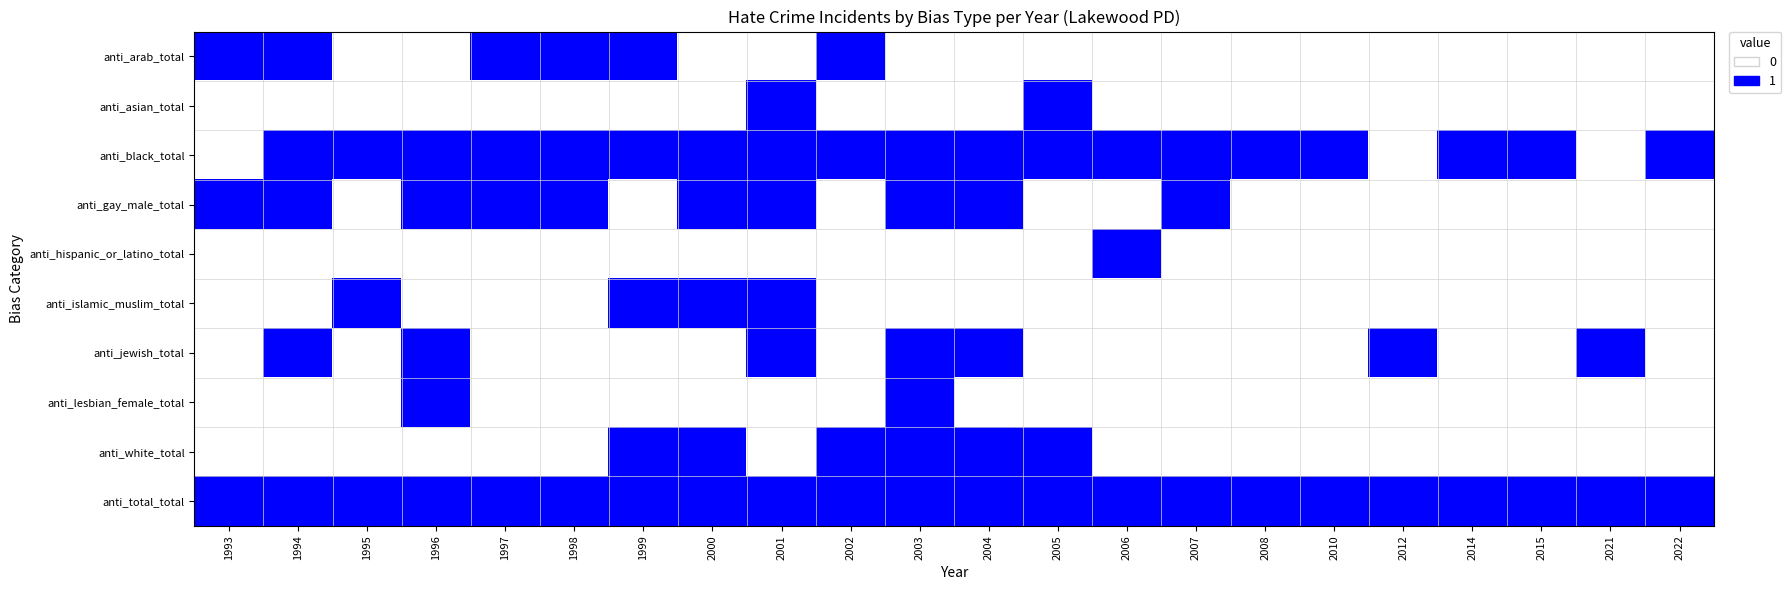

Reading right to left, list all the values displayed in this chart.

anti_arab_total: 2022=0	2021=0	2015=0	2014=0	2012=0	2010=0	2008=0	2007=0	2006=0	2005=0	2004=0	2003=0	2002=1	2001=0	2000=0	1999=1	1998=1	1997=1	1996=0	1995=0	1994=1	1993=1
anti_asian_total: 2022=0	2021=0	2015=0	2014=0	2012=0	2010=0	2008=0	2007=0	2006=0	2005=1	2004=0	2003=0	2002=0	2001=1	2000=0	1999=0	1998=0	1997=0	1996=0	1995=0	1994=0	1993=0
anti_black_total: 2022=1	2021=0	2015=1	2014=1	2012=0	2010=1	2008=1	2007=1	2006=1	2005=1	2004=1	2003=1	2002=1	2001=1	2000=1	1999=1	1998=1	1997=1	1996=1	1995=1	1994=1	1993=0
anti_gay_male_total: 2022=0	2021=0	2015=0	2014=0	2012=0	2010=0	2008=0	2007=1	2006=0	2005=0	2004=1	2003=1	2002=0	2001=1	2000=1	1999=0	1998=1	1997=1	1996=1	1995=0	1994=1	1993=1
anti_hispanic_or_latino_total: 2022=0	2021=0	2015=0	2014=0	2012=0	2010=0	2008=0	2007=0	2006=1	2005=0	2004=0	2003=0	2002=0	2001=0	2000=0	1999=0	1998=0	1997=0	1996=0	1995=0	1994=0	1993=0
anti_islamic_muslim_total: 2022=0	2021=0	2015=0	2014=0	2012=0	2010=0	2008=0	2007=0	2006=0	2005=0	2004=0	2003=0	2002=0	2001=1	2000=1	1999=1	1998=0	1997=0	1996=0	1995=1	1994=0	1993=0
anti_jewish_total: 2022=0	2021=1	2015=0	2014=0	2012=1	2010=0	2008=0	2007=0	2006=0	2005=0	2004=1	2003=1	2002=0	2001=1	2000=0	1999=0	1998=0	1997=0	1996=1	1995=0	1994=1	1993=0
anti_lesbian_female_total: 2022=0	2021=0	2015=0	2014=0	2012=0	2010=0	2008=0	2007=0	2006=0	2005=0	2004=0	2003=1	2002=0	2001=0	2000=0	1999=0	1998=0	1997=0	1996=1	1995=0	1994=0	1993=0
anti_white_total: 2022=0	2021=0	2015=0	2014=0	2012=0	2010=0	2008=0	2007=0	2006=0	2005=1	2004=1	2003=1	2002=1	2001=0	2000=1	1999=1	1998=0	1997=0	1996=0	1995=0	1994=0	1993=0
anti_total_total: 2022=1	2021=1	2015=1	2014=1	2012=1	2010=1	2008=1	2007=1	2006=1	2005=1	2004=1	2003=1	2002=1	2001=1	2000=1	1999=1	1998=1	1997=1	1996=1	1995=1	1994=1	1993=1